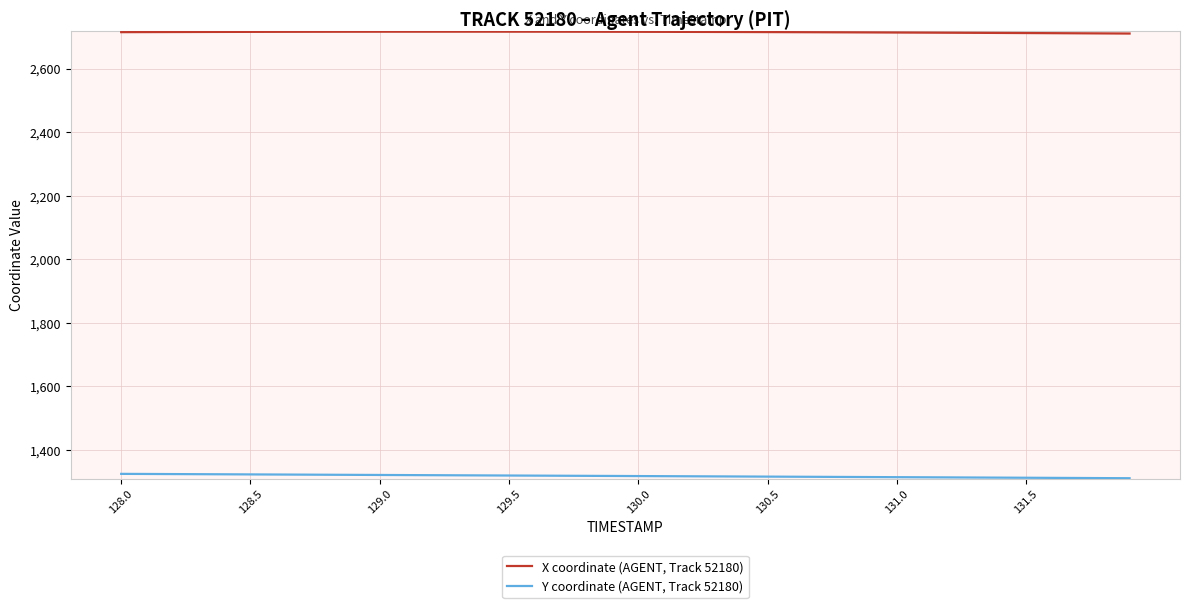

Which series has the largest total across all categories?

X coordinate (AGENT, Track 52180)